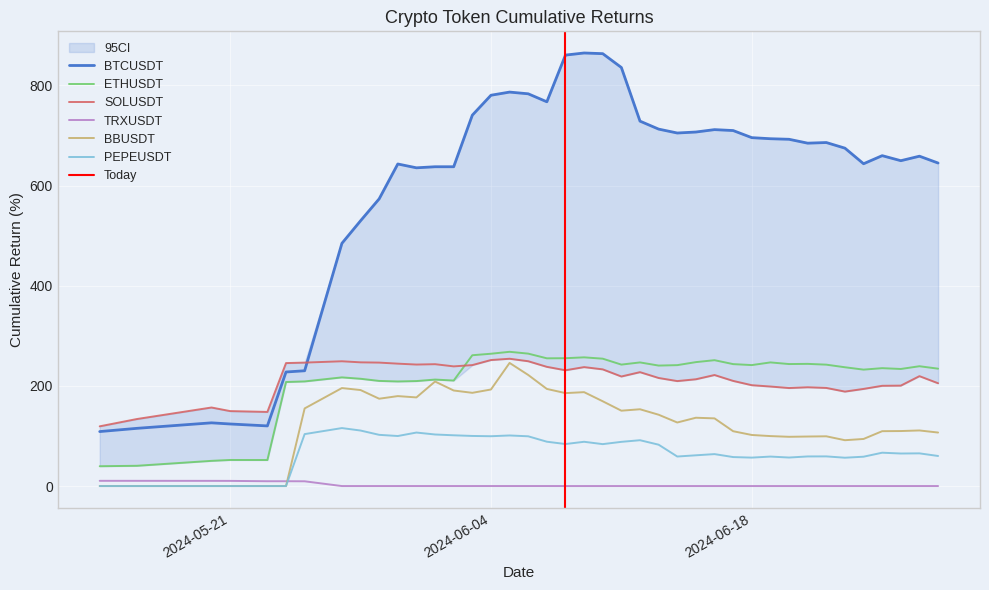

What is the sum of the PEPEUSDT values at 2024-06-15 and 2024-06-07?

149.9